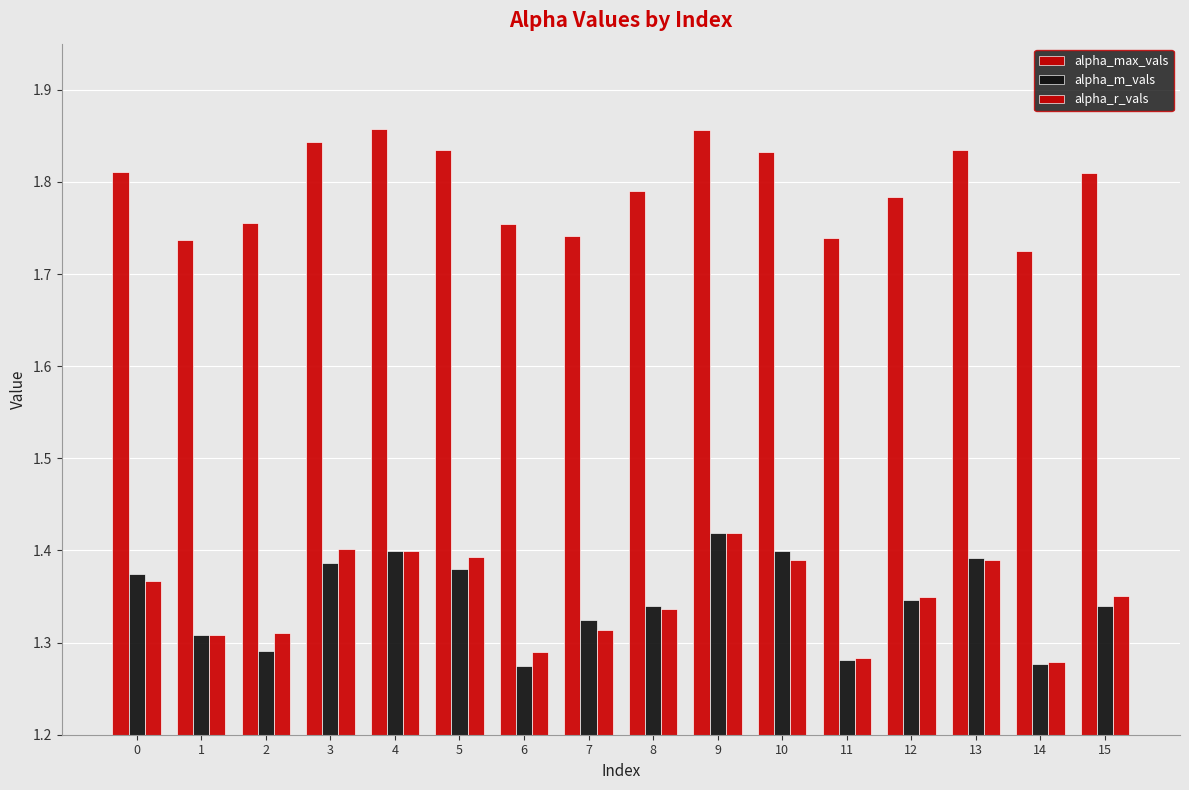

What is the highest value of the alpha_r_vals series?

1.4